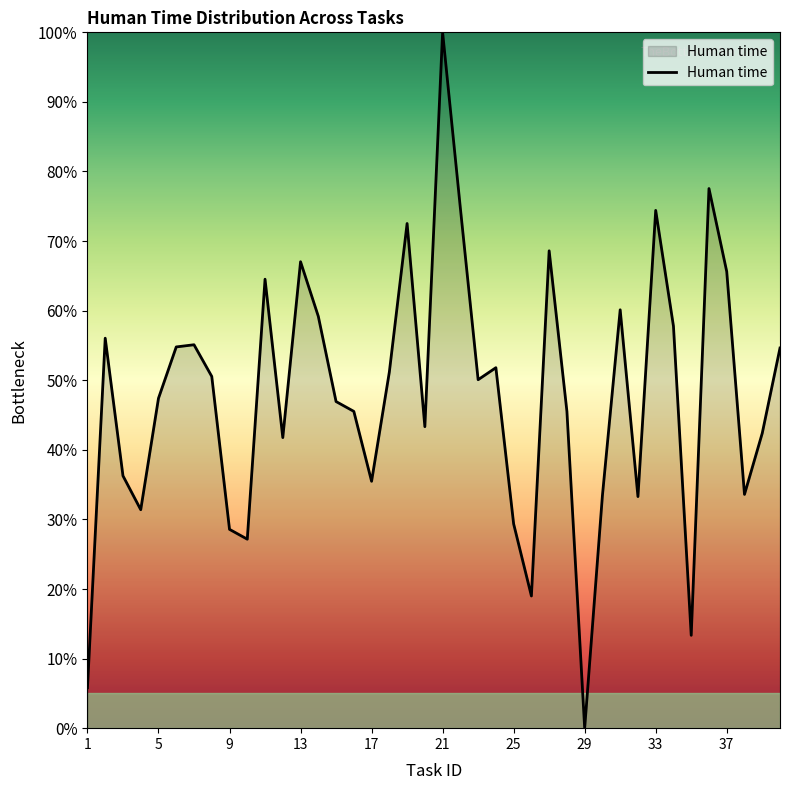

What is the difference between the maximum and minimum values?

100.0